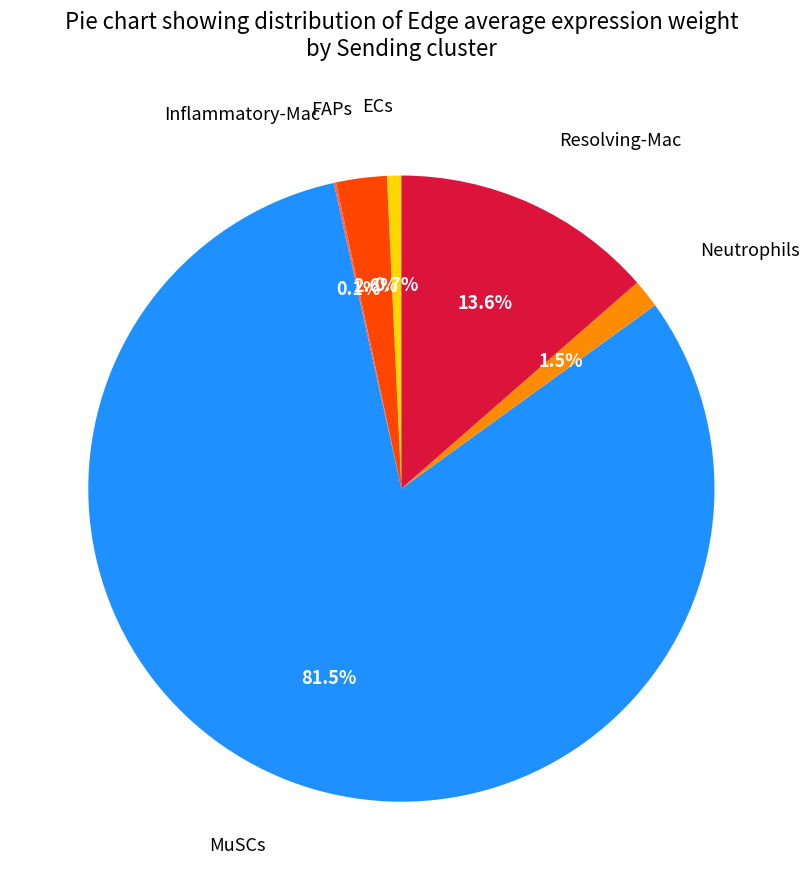

The ECs slice represents 1% of the pie. True or false?

True